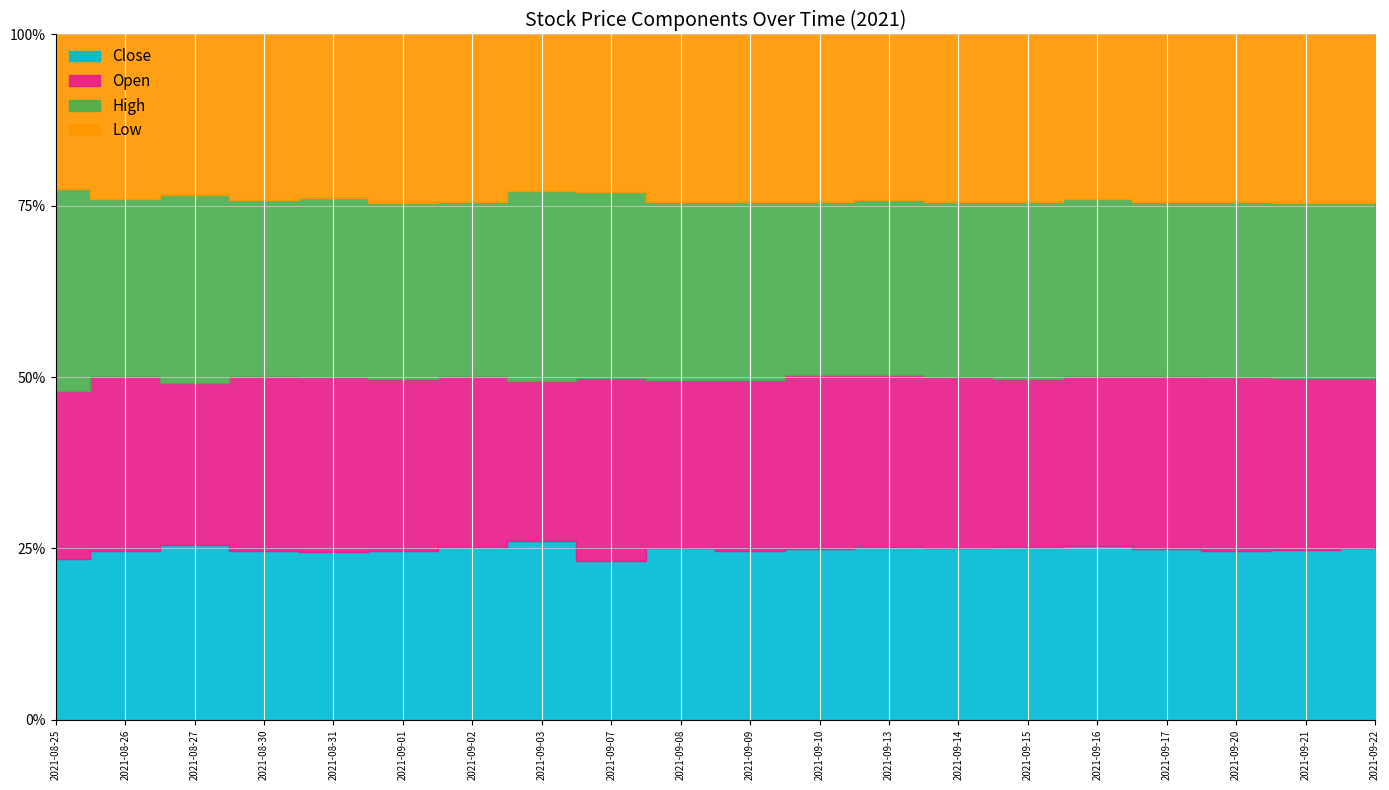

Where is the first local maximum for High?

2021-08-27